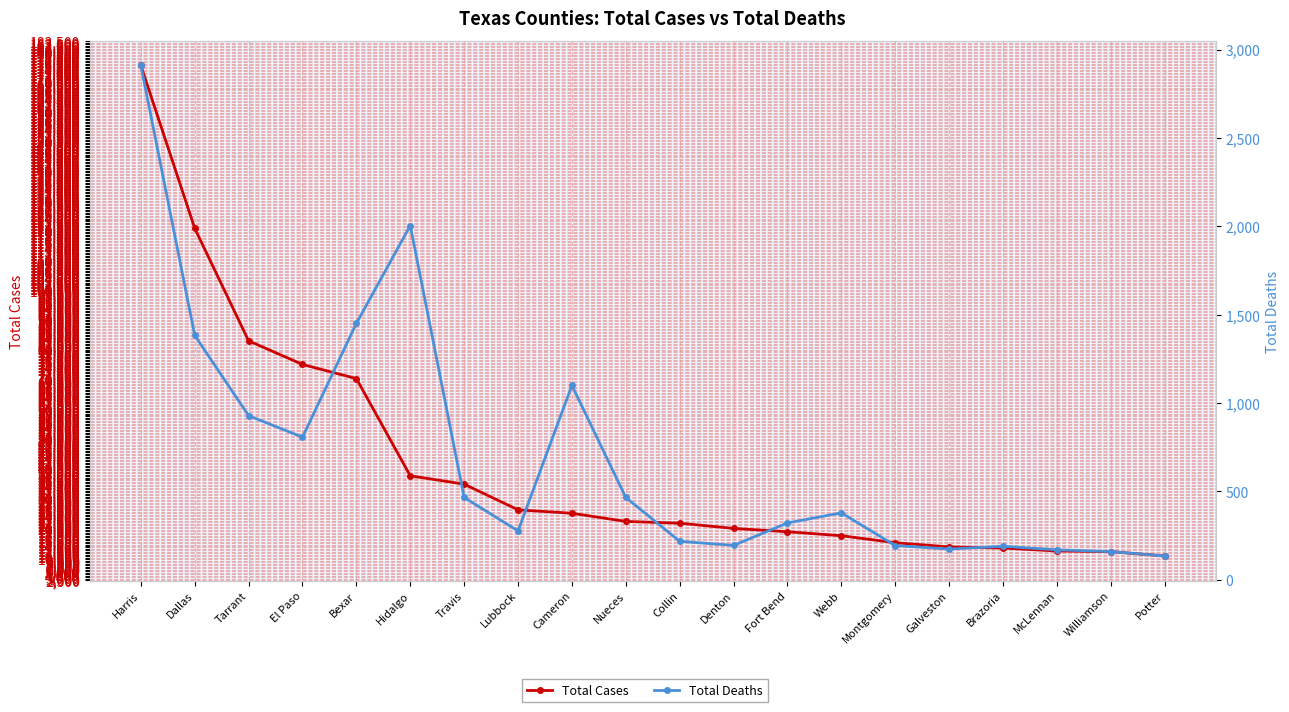

Reading right to left, extract all data points from this chart.

Total Cases: Potter=10640	Williamson=12106	McLennan=12323	Brazoria=13308	Galveston=13696	Montgomery=15095	Webb=17450	Fort Bend=18785	Denton=19908	Collin=21665	Nueces=22257	Cameron=24992	Lubbock=26145	Travis=34769	Hidalgo=37580	Bexar=70236	El Paso=74973	Tarrant=82915	Dallas=120715	Harris=175414
Total Deaths: Potter=135	Williamson=160	McLennan=170	Brazoria=190	Galveston=174	Montgomery=194	Webb=379	Fort Bend=322	Denton=195	Collin=218	Nueces=466	Cameron=1100	Lubbock=277	Travis=466	Hidalgo=2004	Bexar=1451	El Paso=807	Tarrant=929	Dallas=1383	Harris=2910